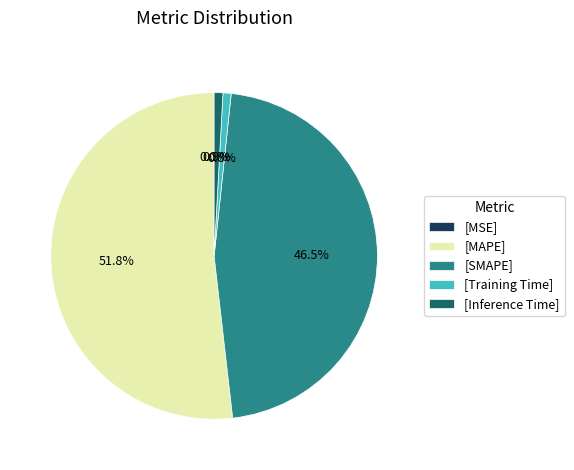

Combined, what portion of the pie is [MAPE] and [SMAPE]?

98.3%